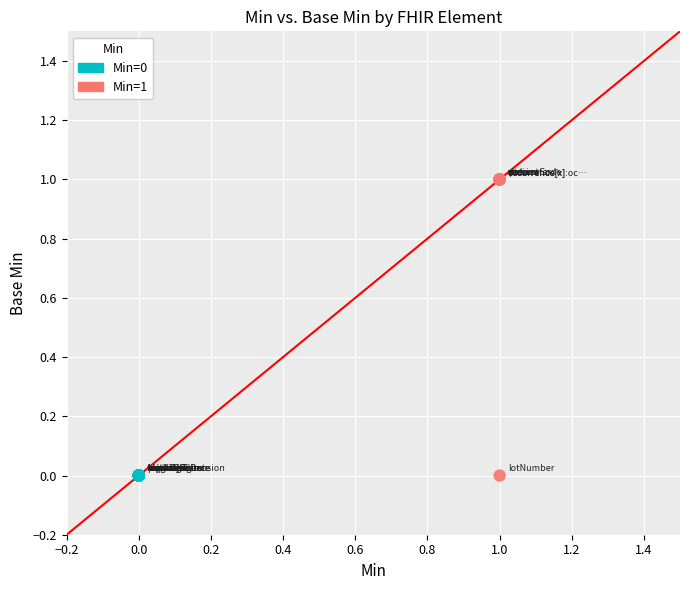

Which series reaches the maximum Y coordinate?

Min=1